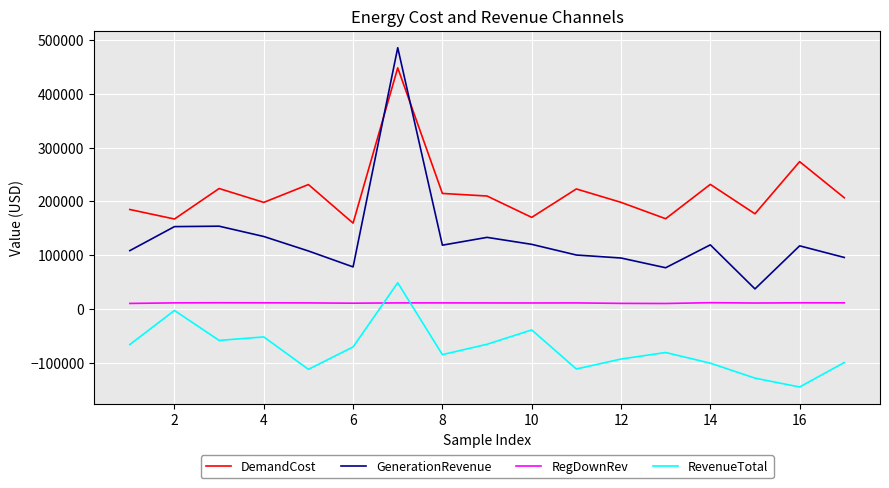

True or false: GenerationRevenue and DemandCost intersect in this chart.

True